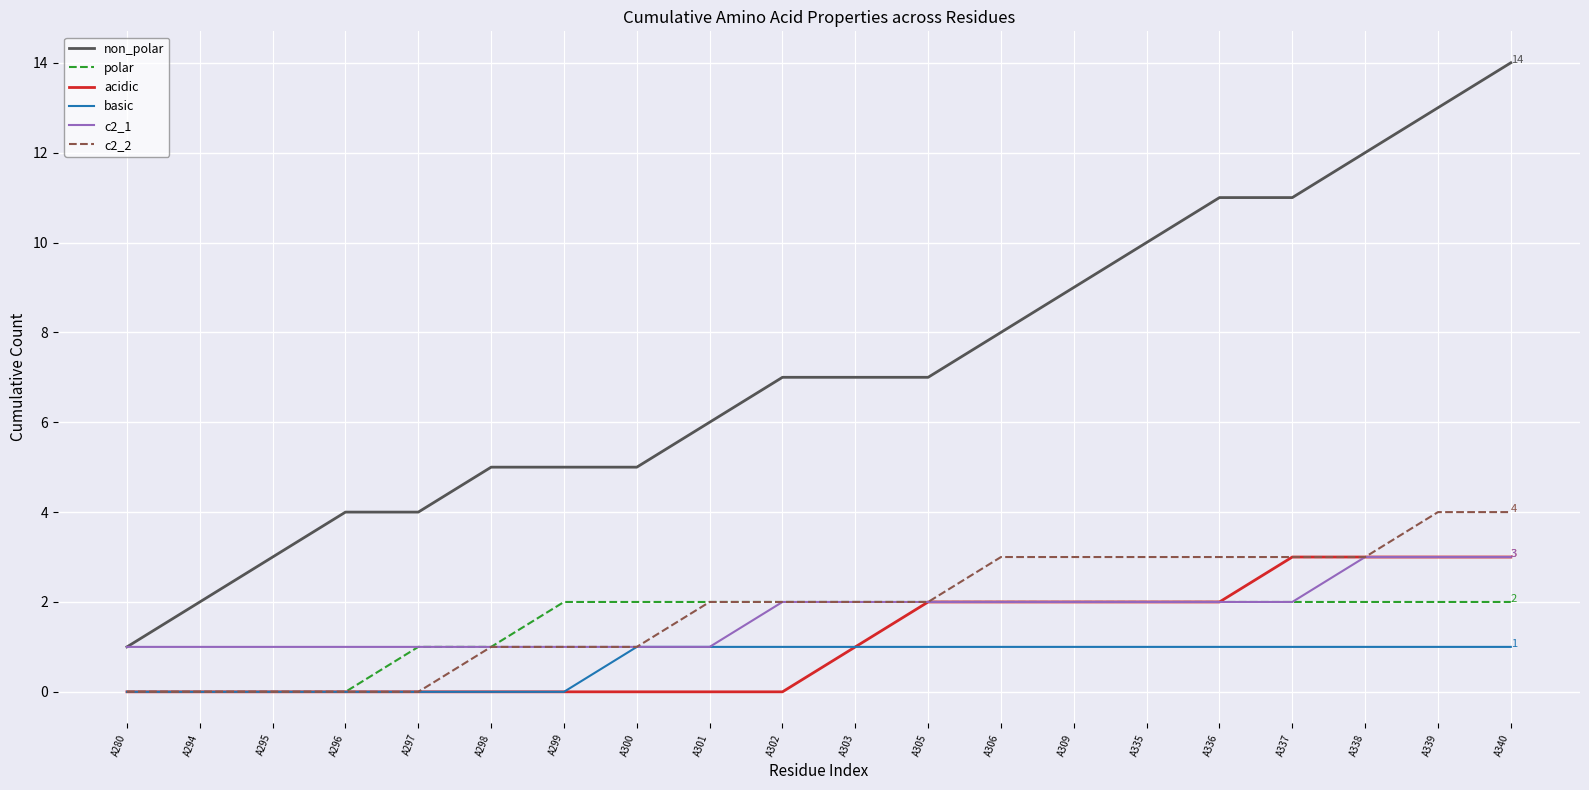

Which series has the widest spread of values?

non_polar